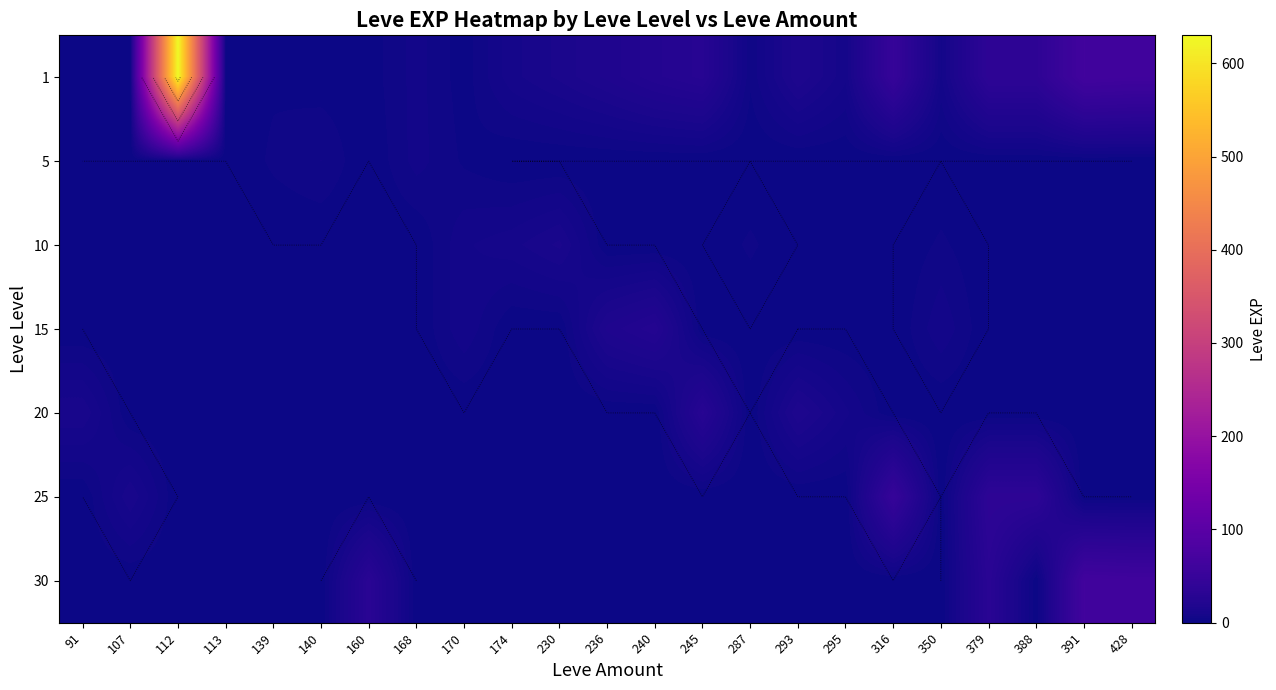

What is the greatest value displayed?

630